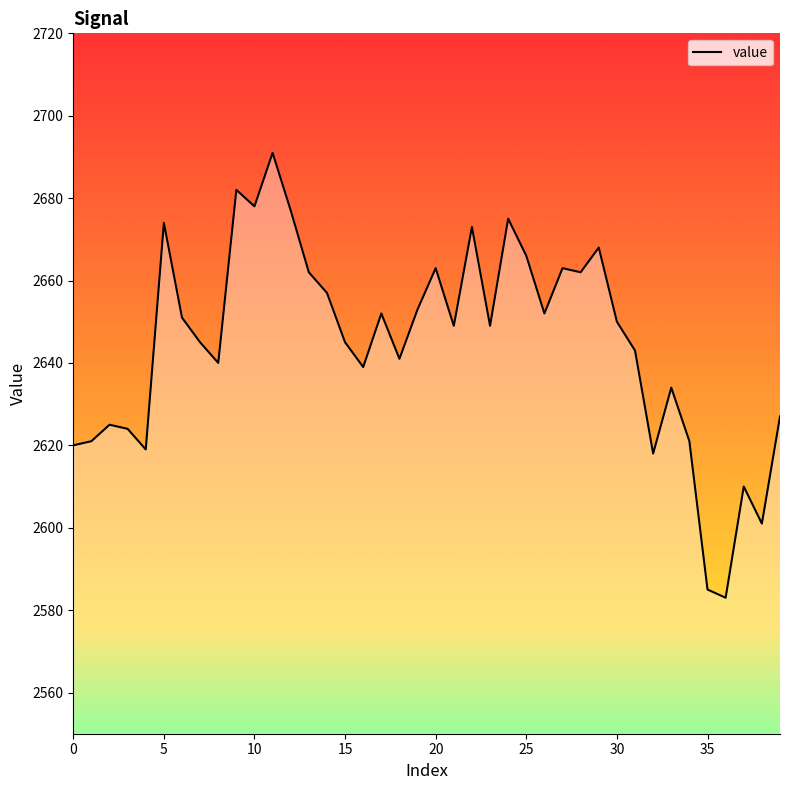

What is the smallest value displayed?

2583